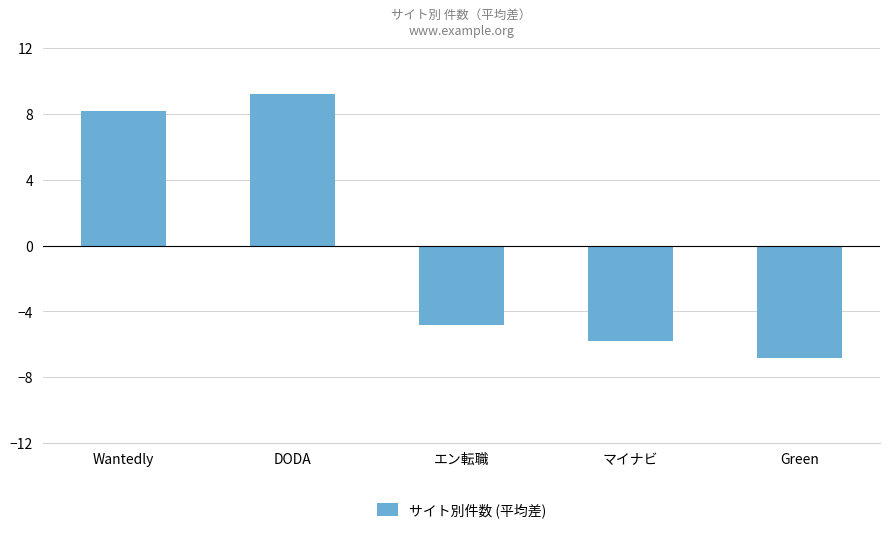

List the labels in order of value, largest first.

DODA, Wantedly, エン転職, マイナビ, Green